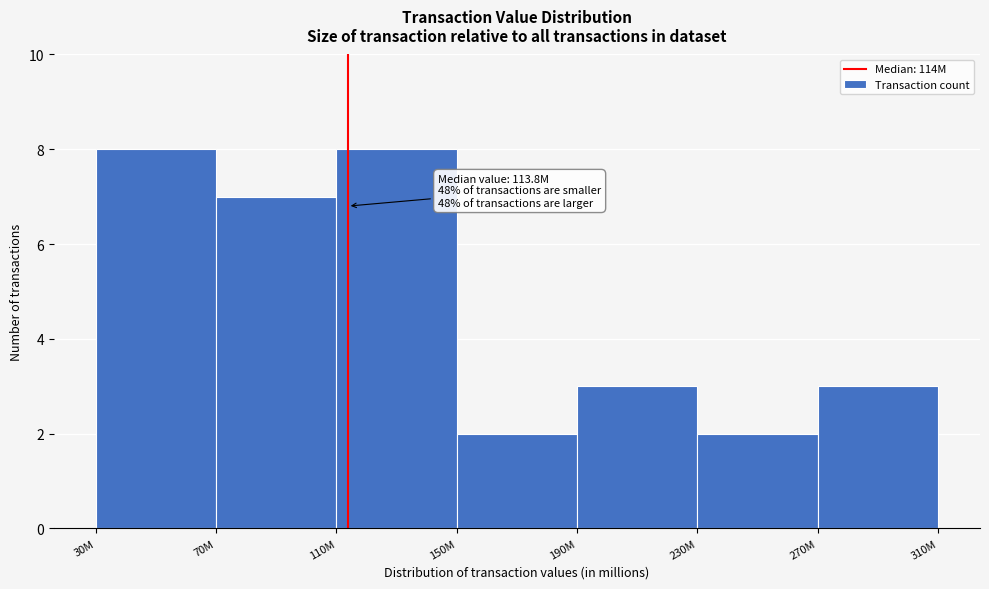

Reading left to right, transcribe all the data shown in this chart.

8	7	8	2	3	2	3